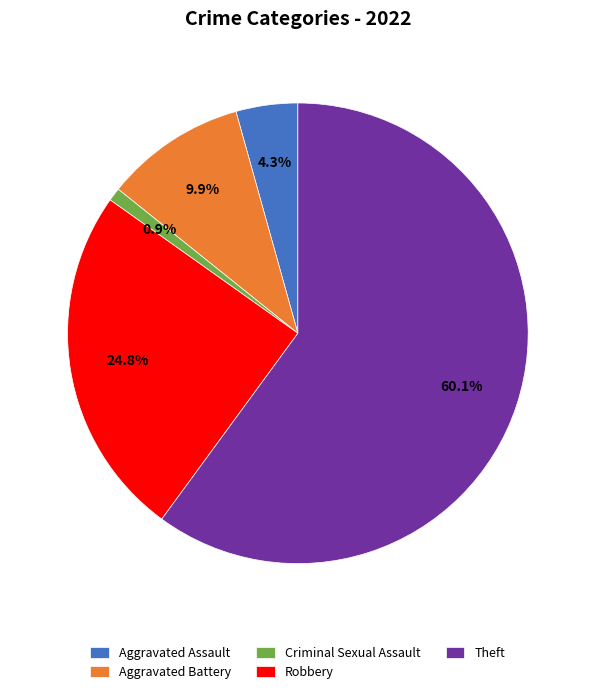

Which category has the biggest portion of the pie?

Theft